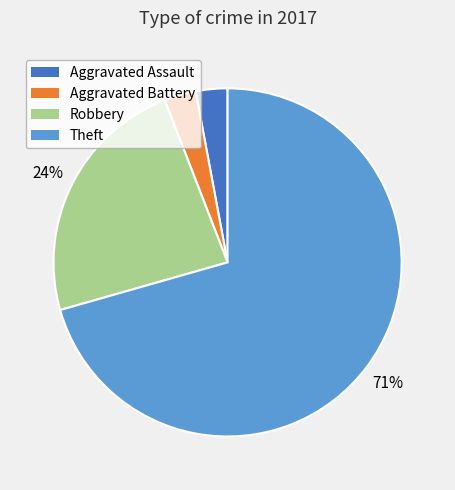

Which slice is the largest?

Theft